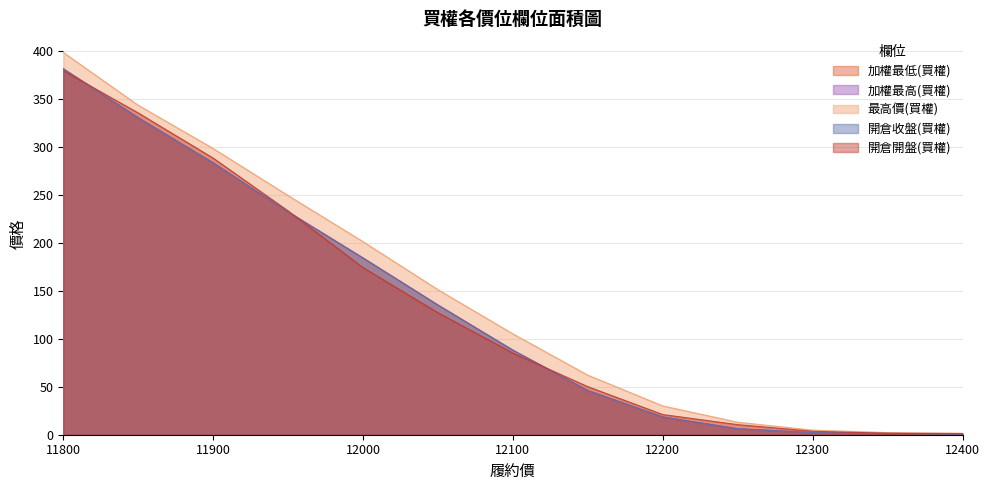

What is the smallest value displayed?

0.6